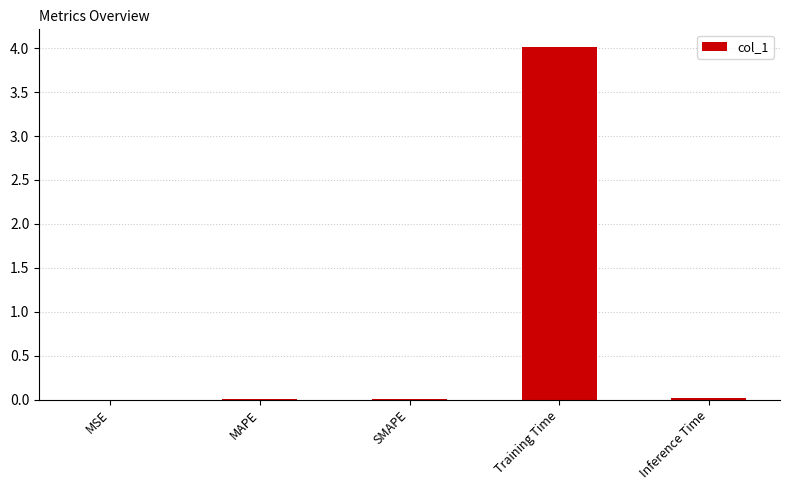

Between Training Time and MAPE, which is larger?

Training Time